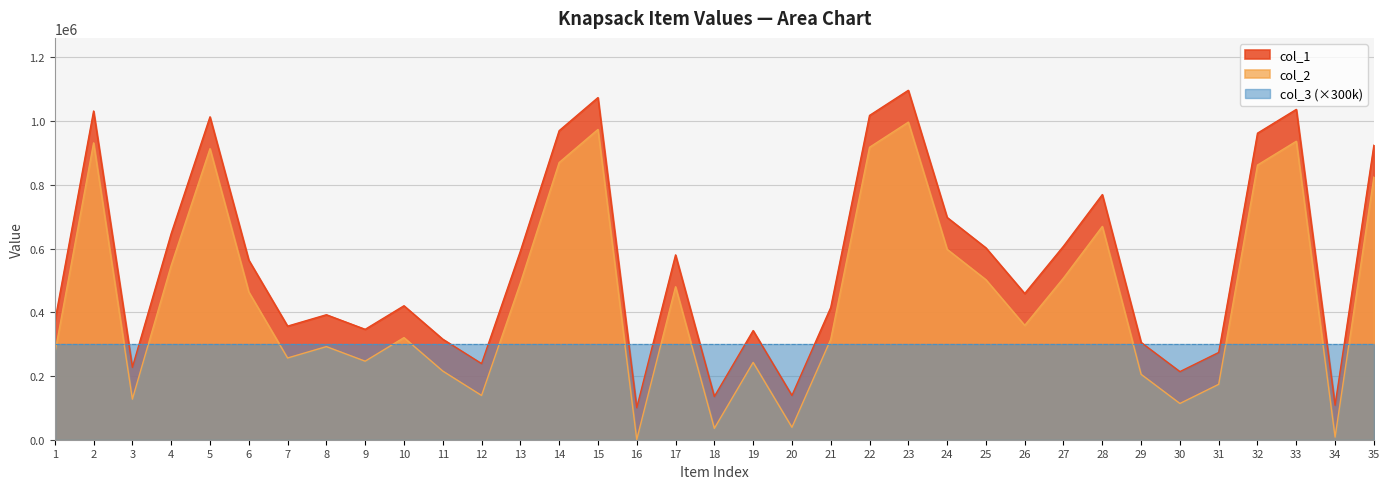

Count the number of categories in the chart.

35